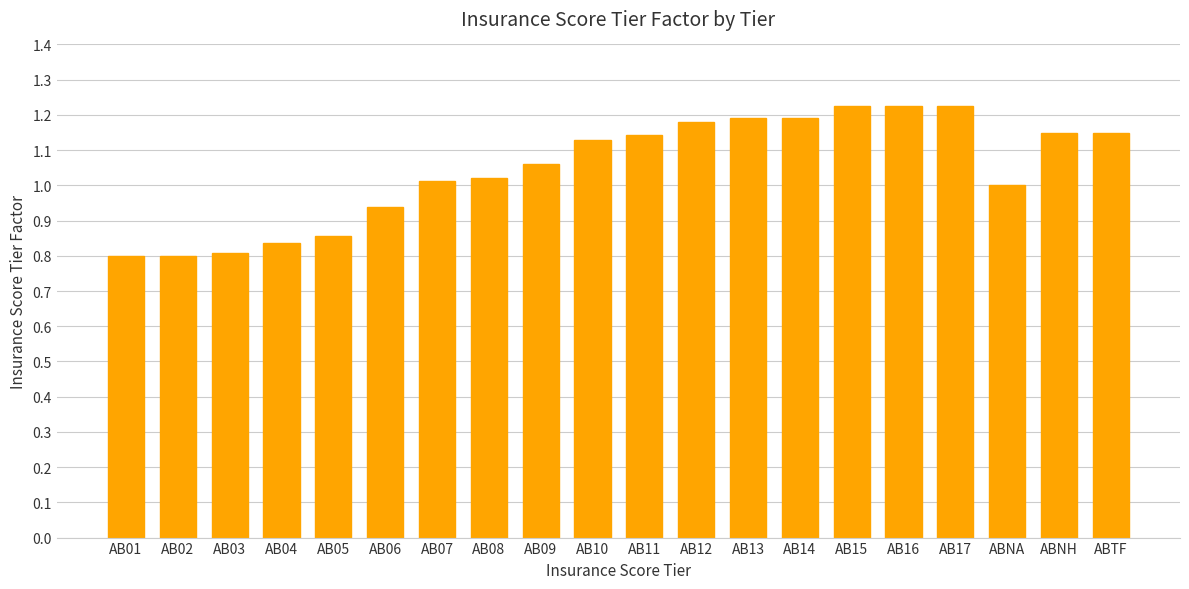

What is the sum of all values?

20.9